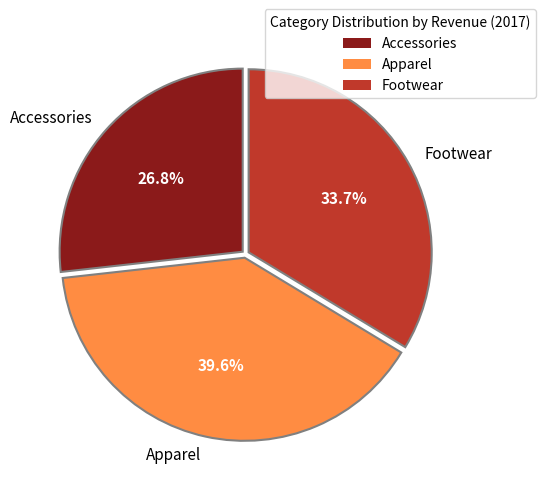

To the nearest percent, what percentage of the pie is Apparel?

40%